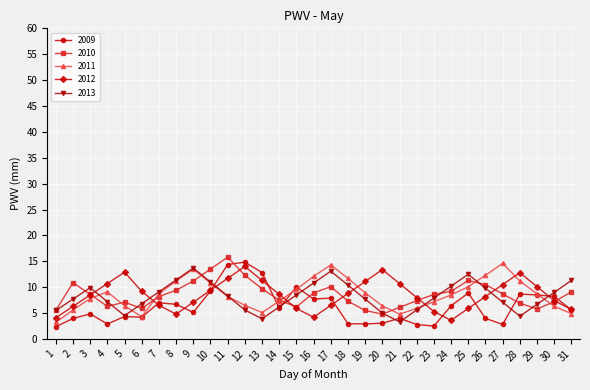

Is it true that 2013 equals 1.4 at 21?

False